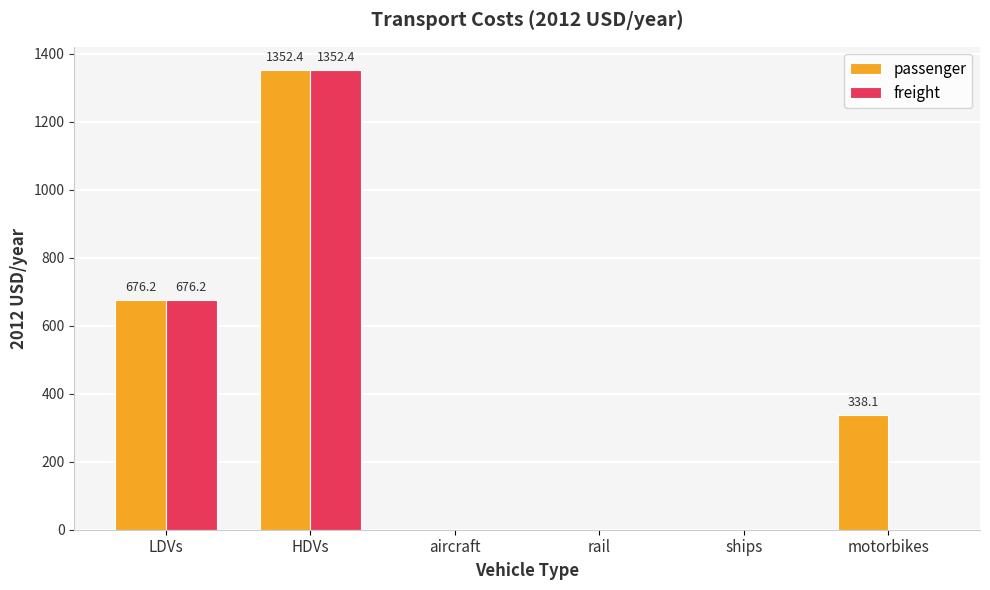

True or false: passenger has a value of 913.9 at ships.

False